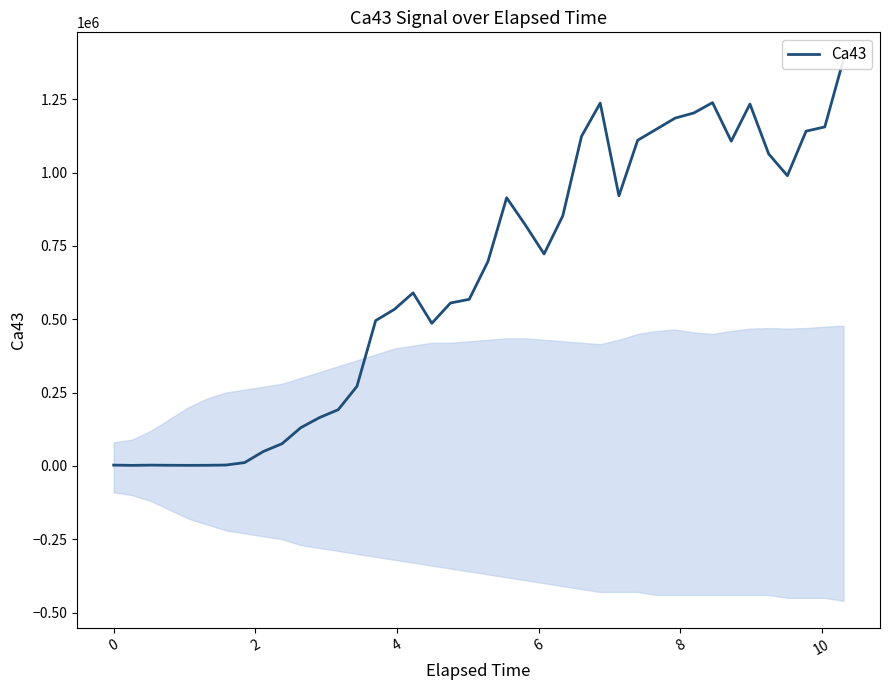

What is the average value?

634895.0